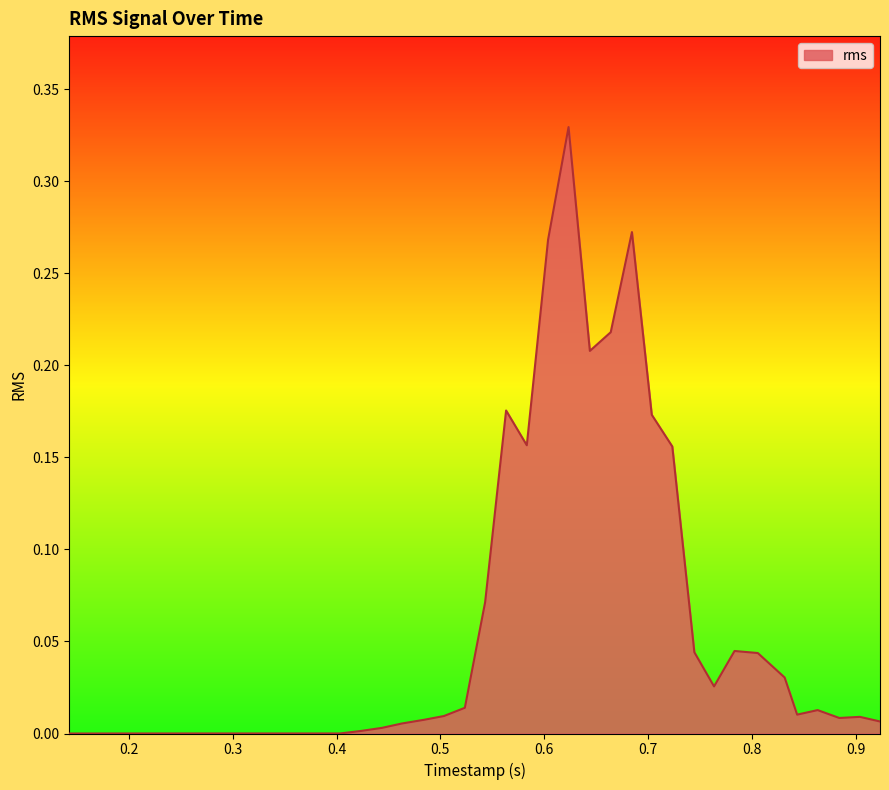

True or false: there are more than 0 points higher than both neighbors.

True